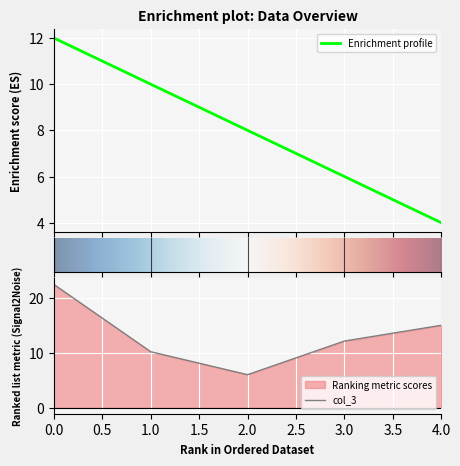

Rank the categories by col_3 value from highest to lowest.

0.0, 4.0, 3.0, 1.0, 2.0